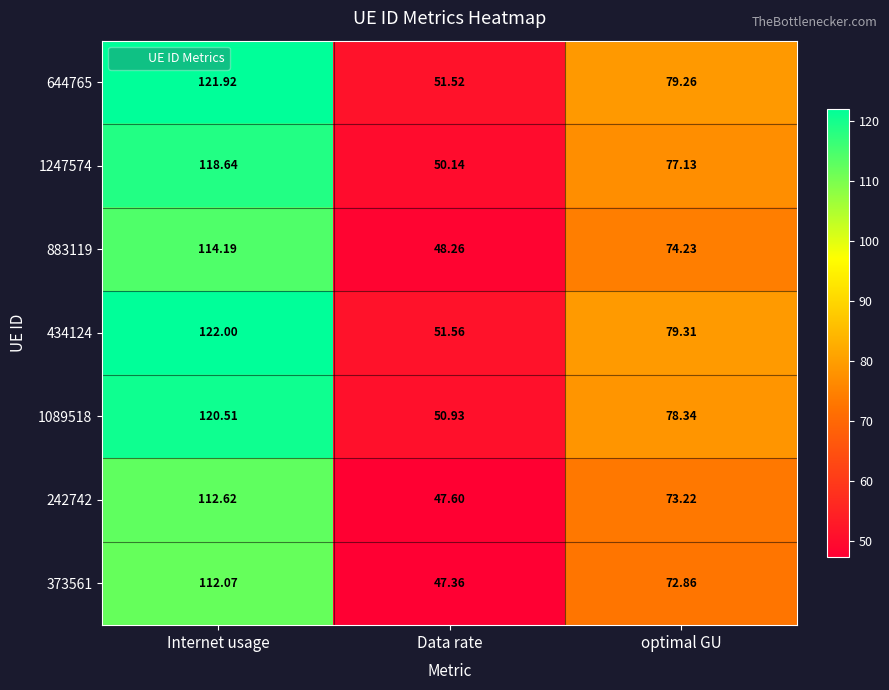

Which category has the lowest value in the 1247574 series?

Data rate